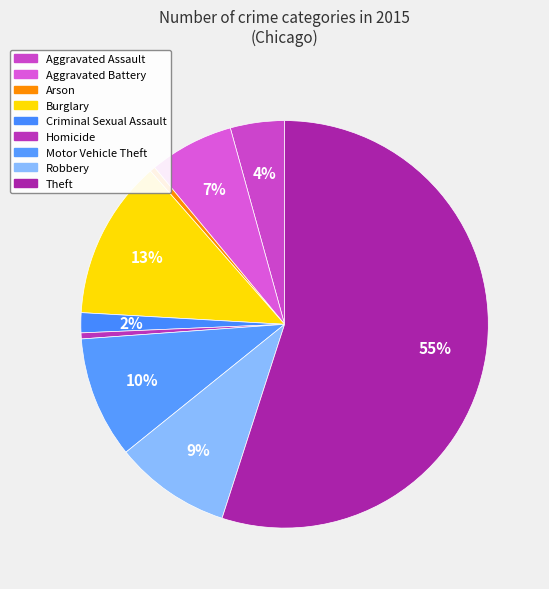

Is it true that Homicide is 1% of the pie?

False